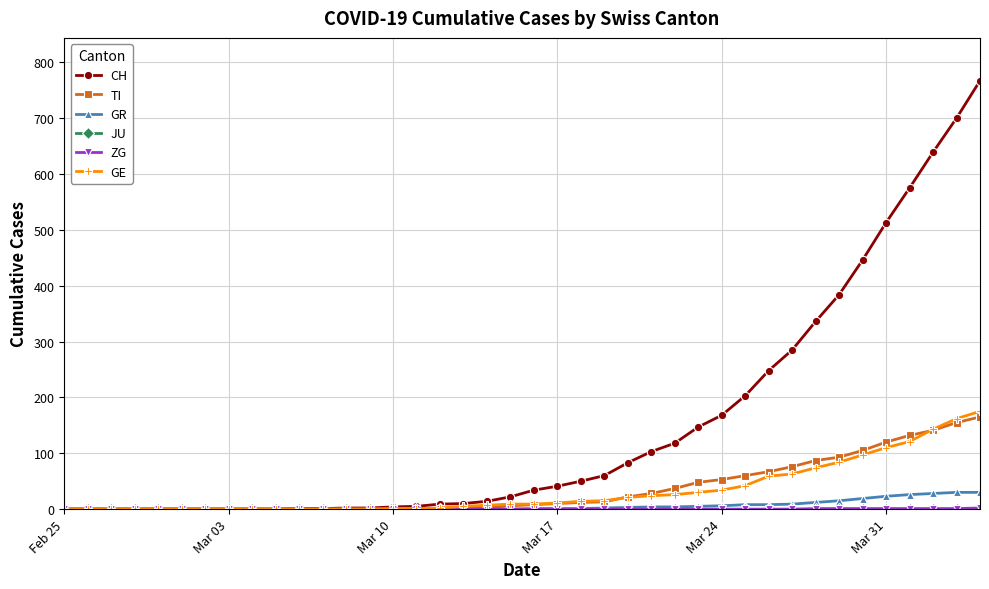

Which series has the widest spread of values?

CH